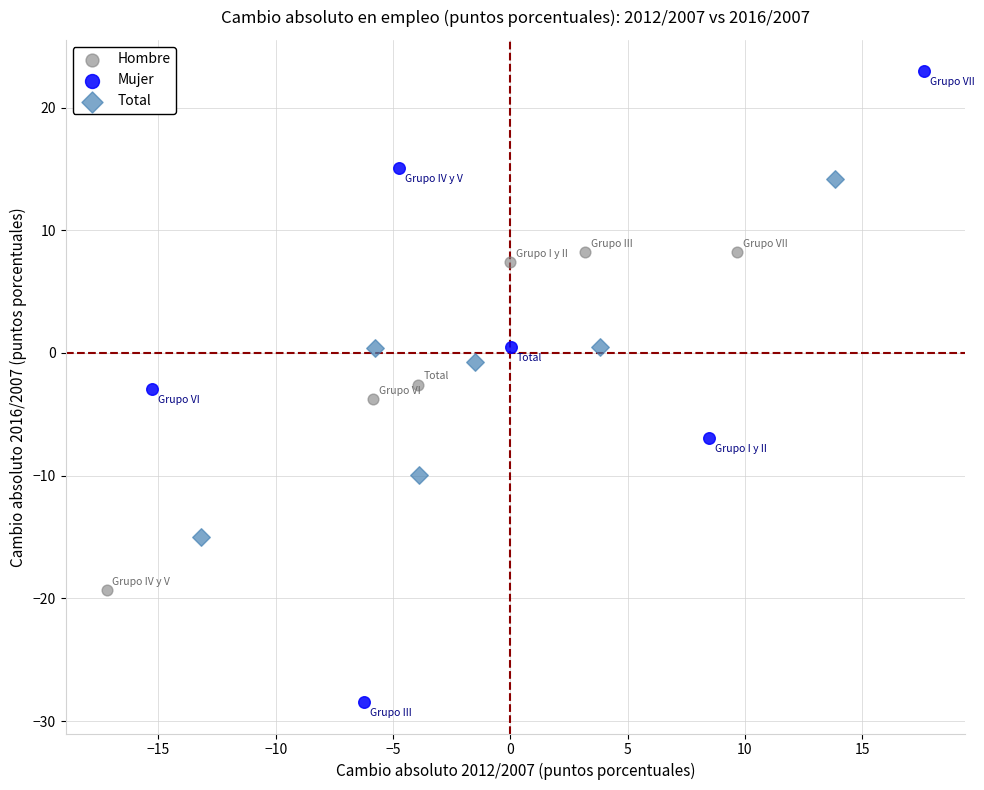

Which series reaches the maximum Y coordinate?

Mujer